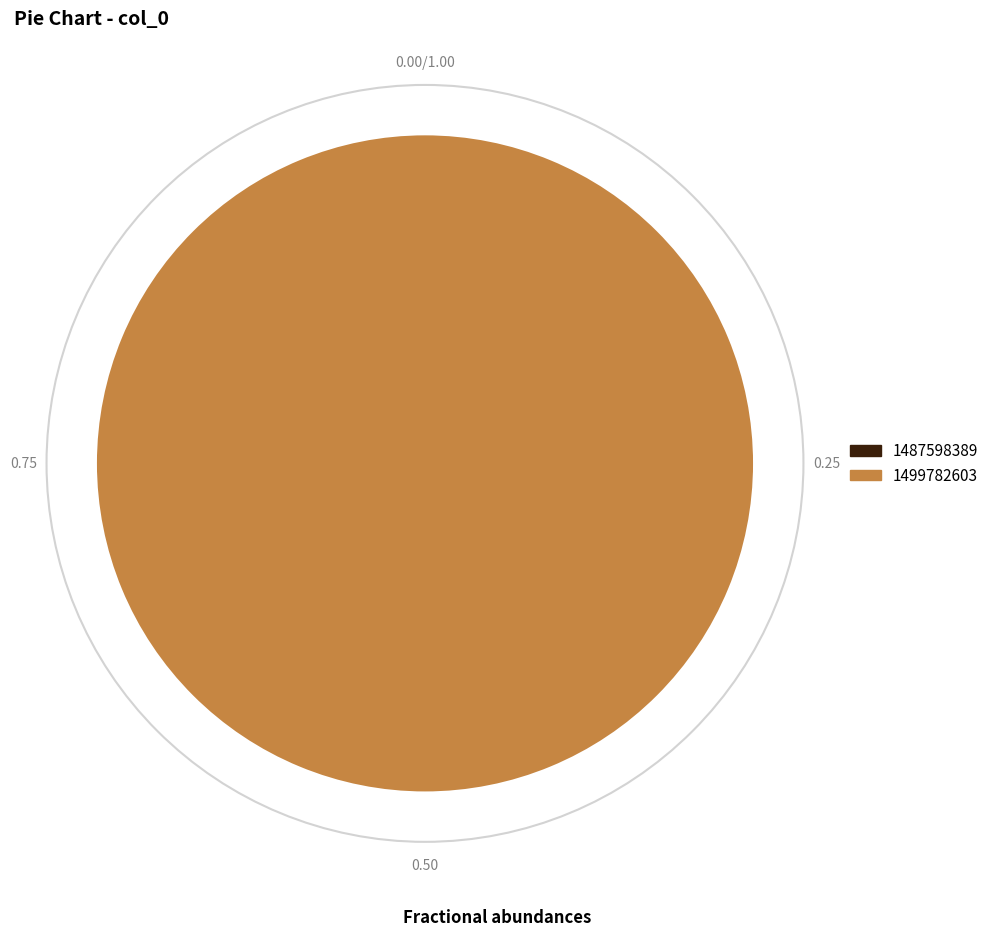

To the nearest percent, what is the combined percentage of 1499782603 and 1487598389?

100%